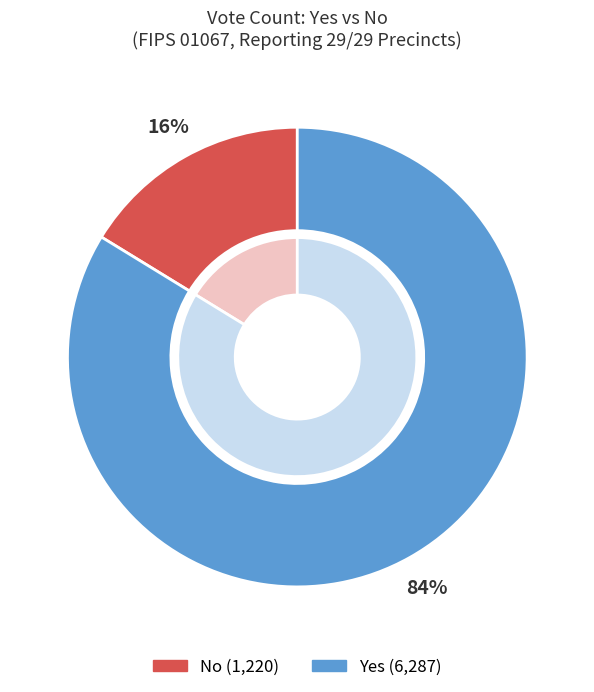

Is it true that yes is 84% of the pie?

True